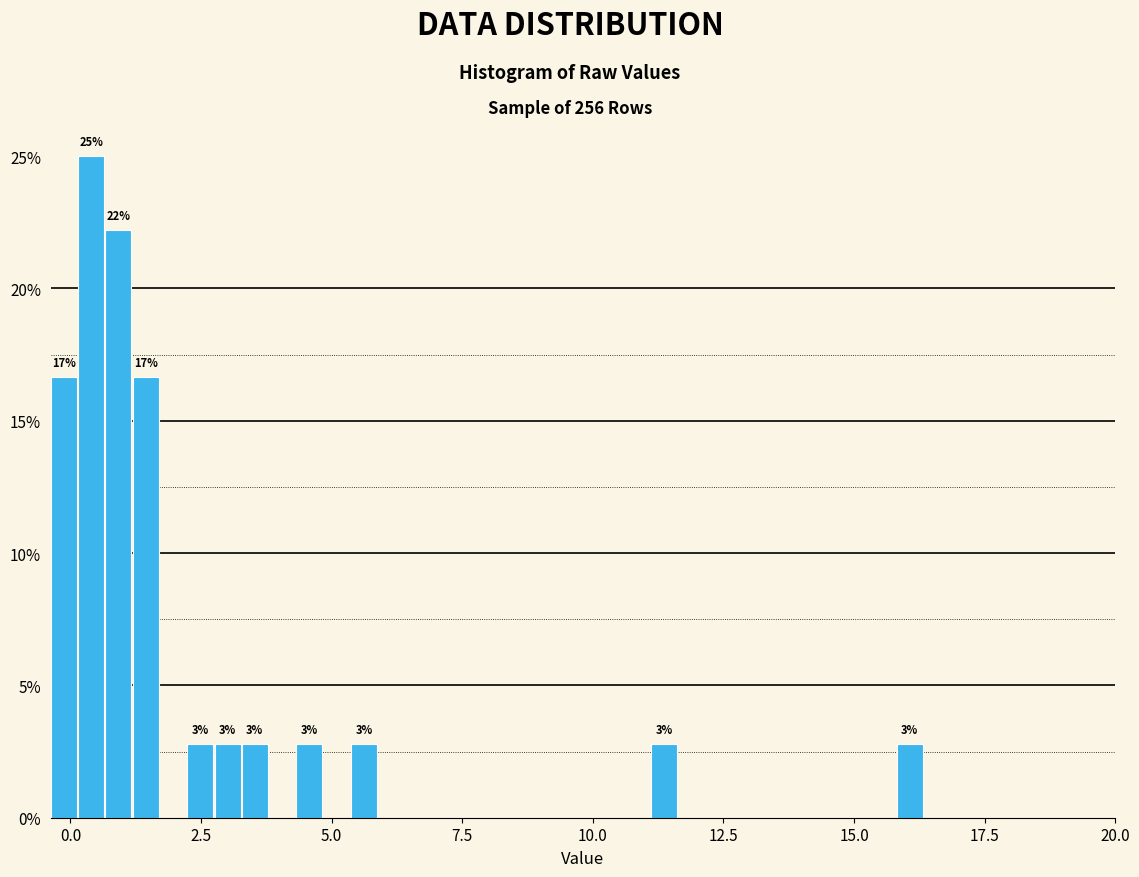

Read against the x-axis, roughly where is the centre of the tallest bar?

0.5